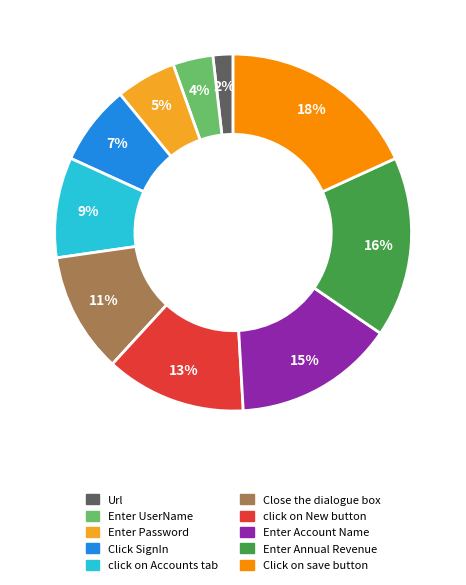

How many slices are in this pie chart?

10